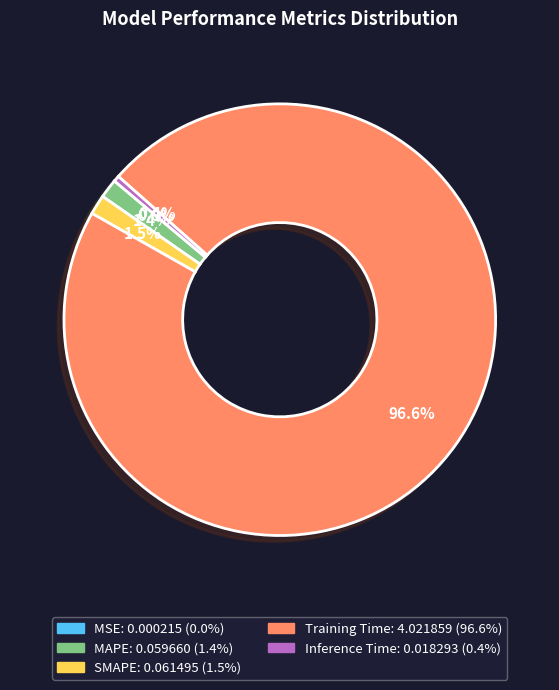

Is it true that MAPE is 1% of the pie?

True